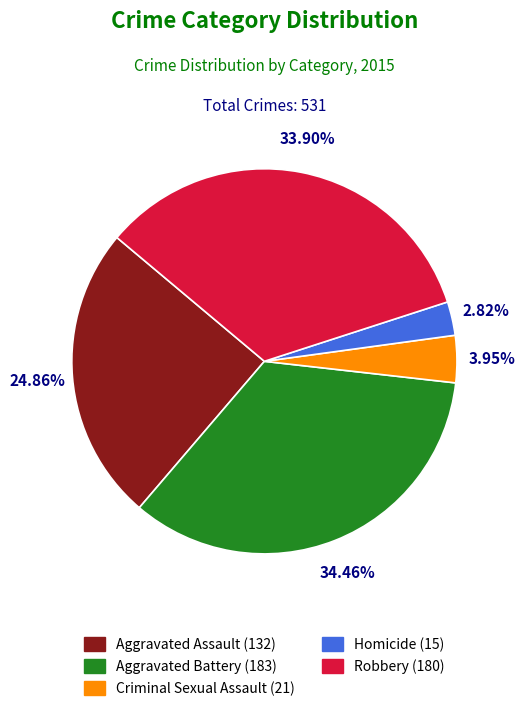

What is the ratio of the value at Aggravated Battery to the value at Aggravated Assault?

1.4